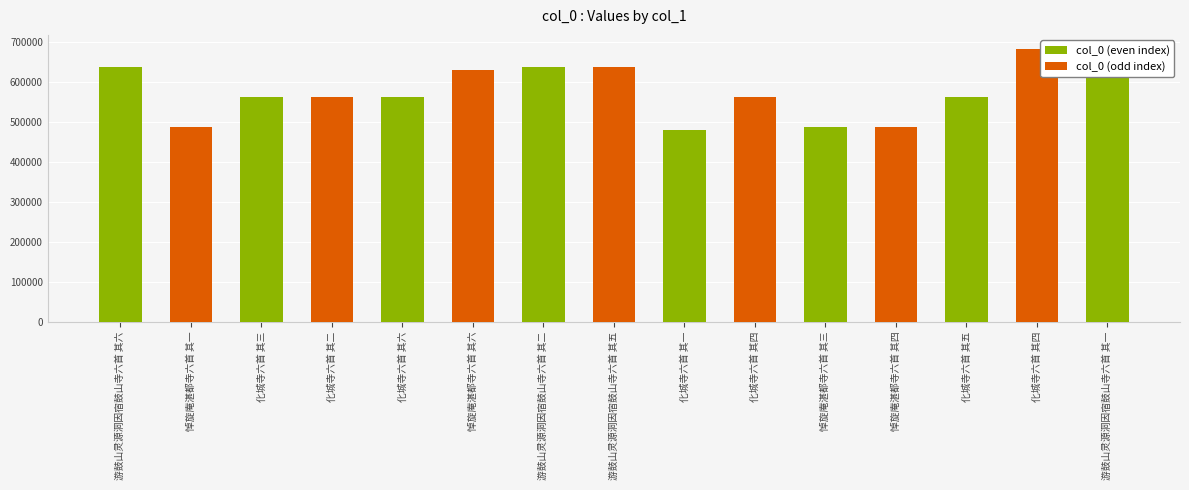

What is the difference between the maximum and second lowest values?

196987